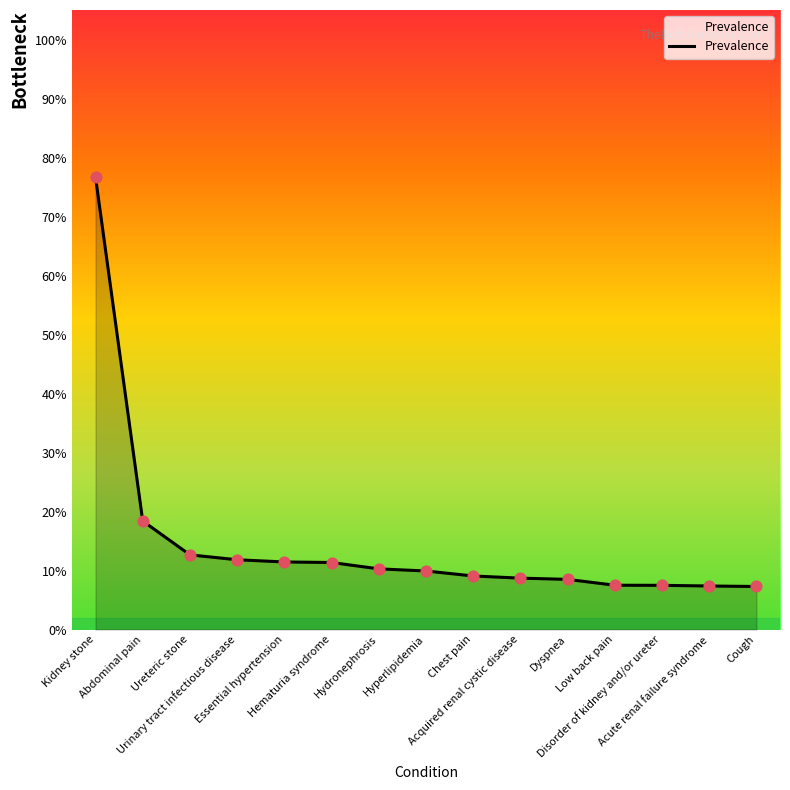

Which has a higher value, Kidney stone or Hyperlipidemia?

Kidney stone